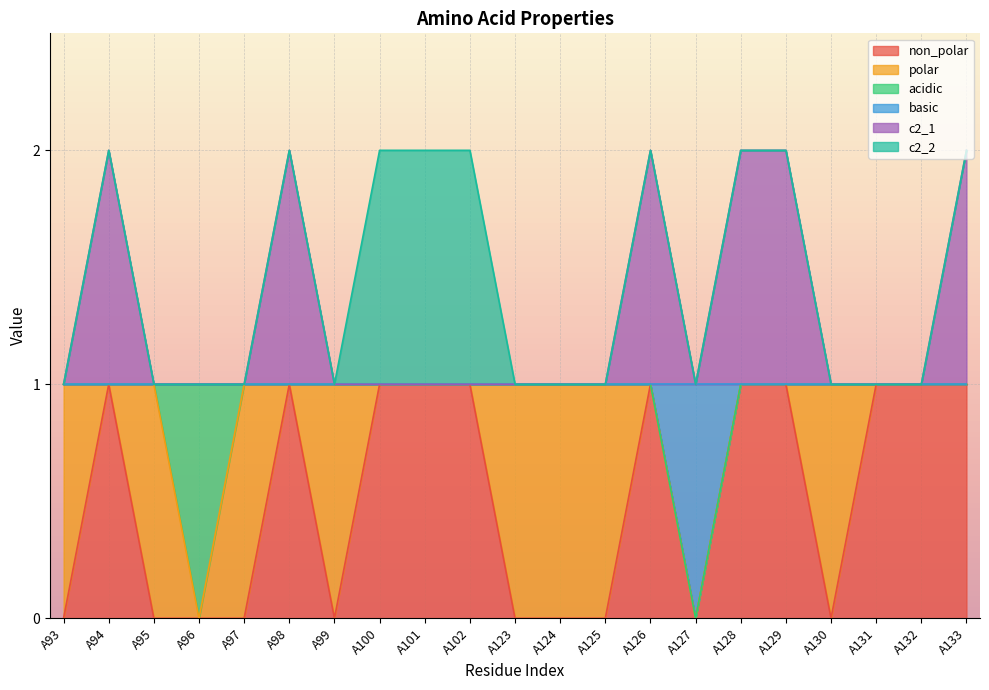

Is it true that c2_1 equals 1 at A123?

False